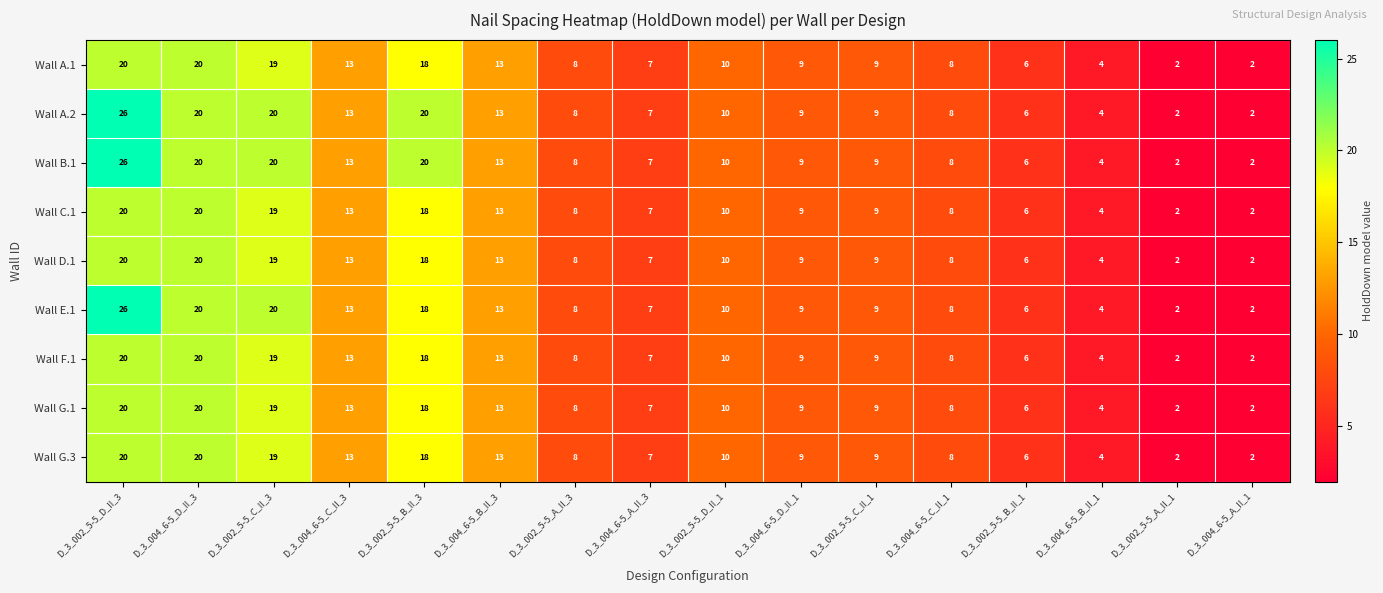

At which category is the sum across all series the highest?

D_3_002_5-5_D_II_3